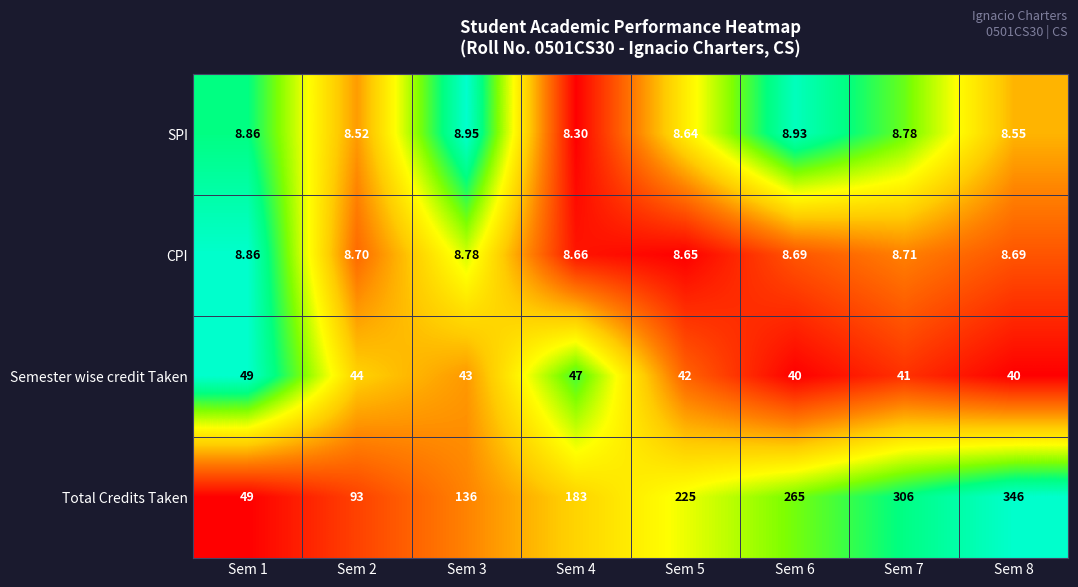

List the series in order of their peak value, highest first.

Total Credits Taken, Semester wise credit Taken, SPI, CPI